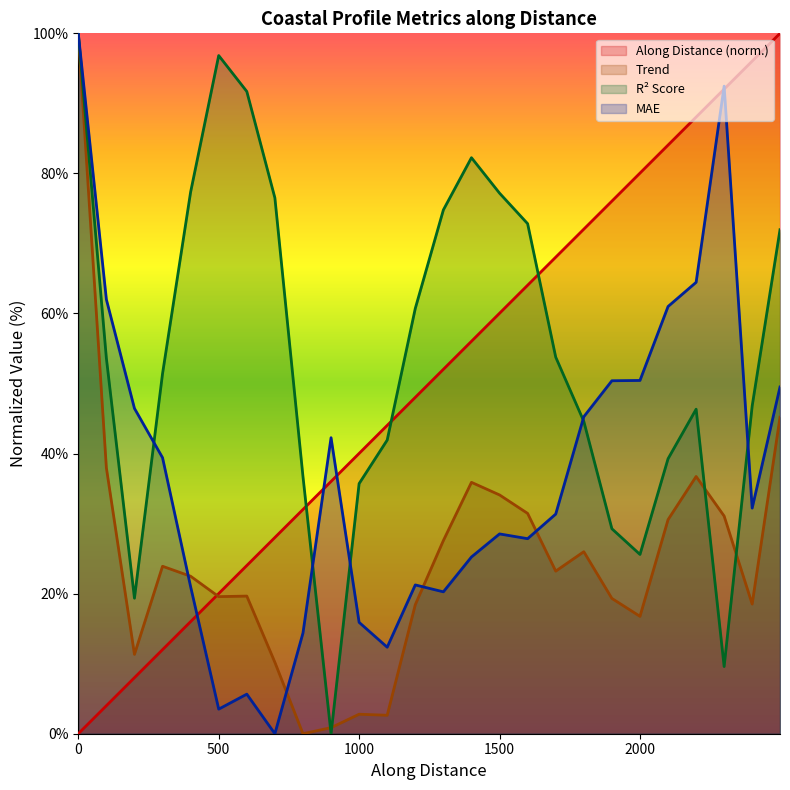

What is the maximum value for R² Score?

100.0